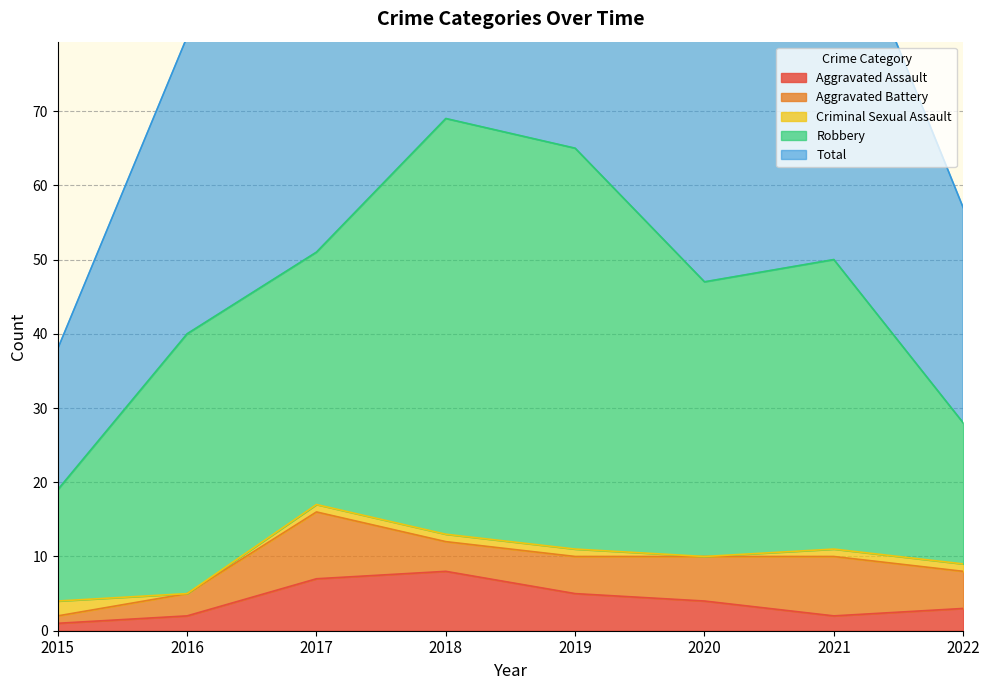

How many Aggravated Assault values are between 2 and 7?

6